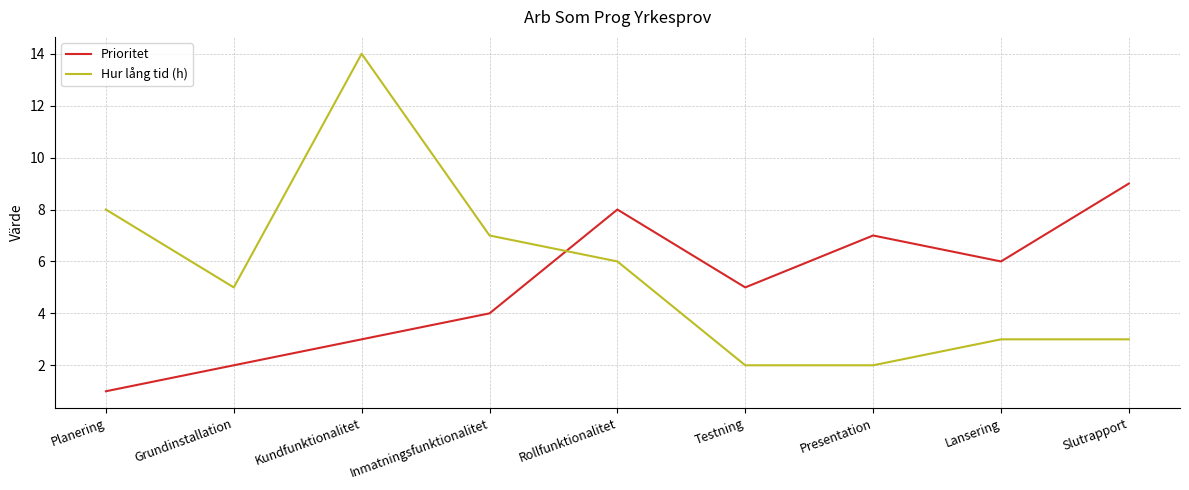

What is the minimum value for Hur lång tid (h)?

2